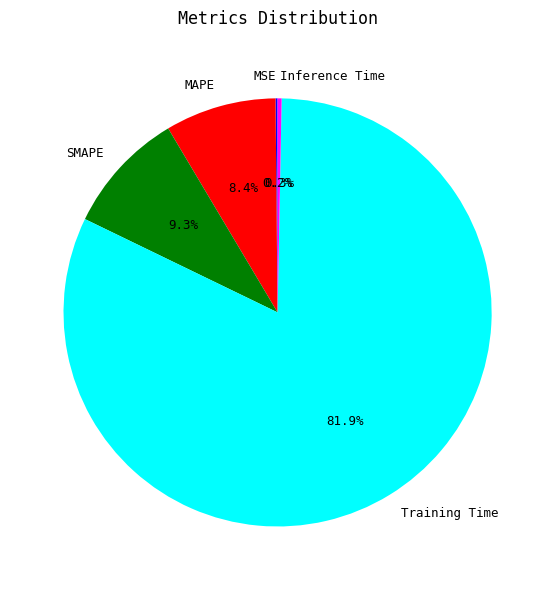

The SMAPE slice represents 9% of the pie. True or false?

True